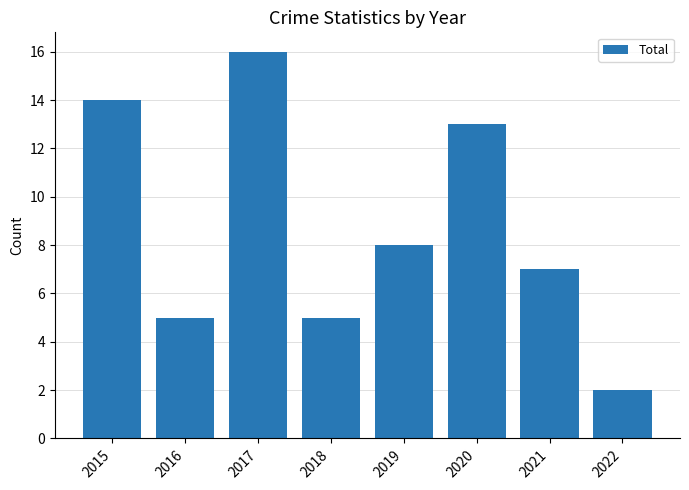

What is the sum of all values?

70